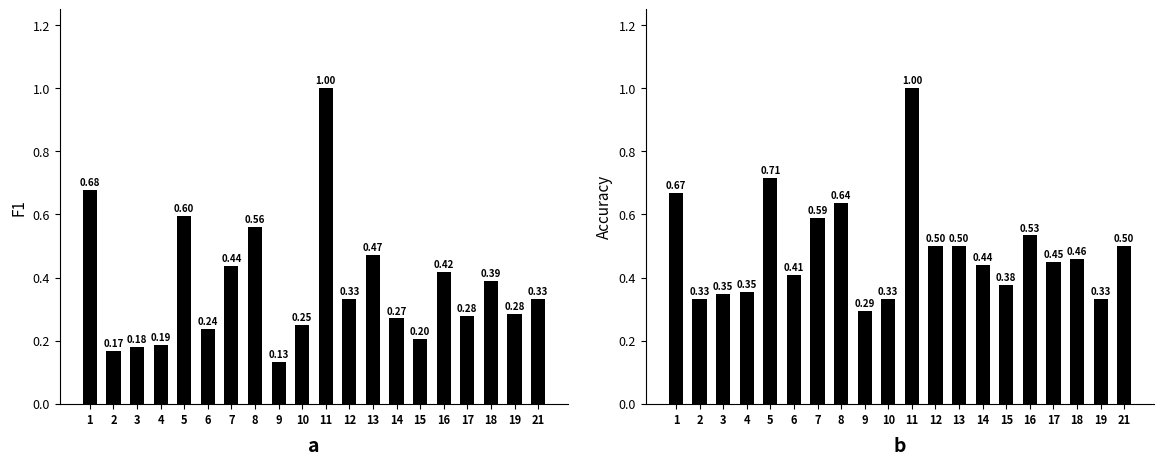

What is the sum of all f1 values?

7.4